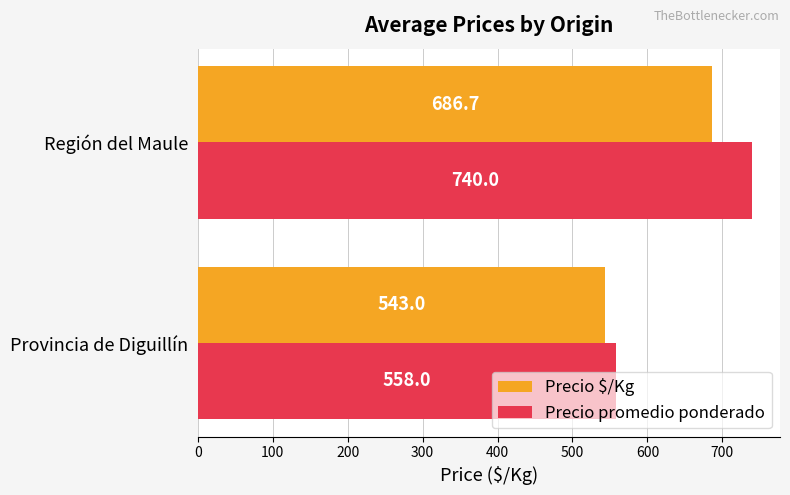

Where is Precio $/Kg nearest to the value 614?

Provincia de Diguillín